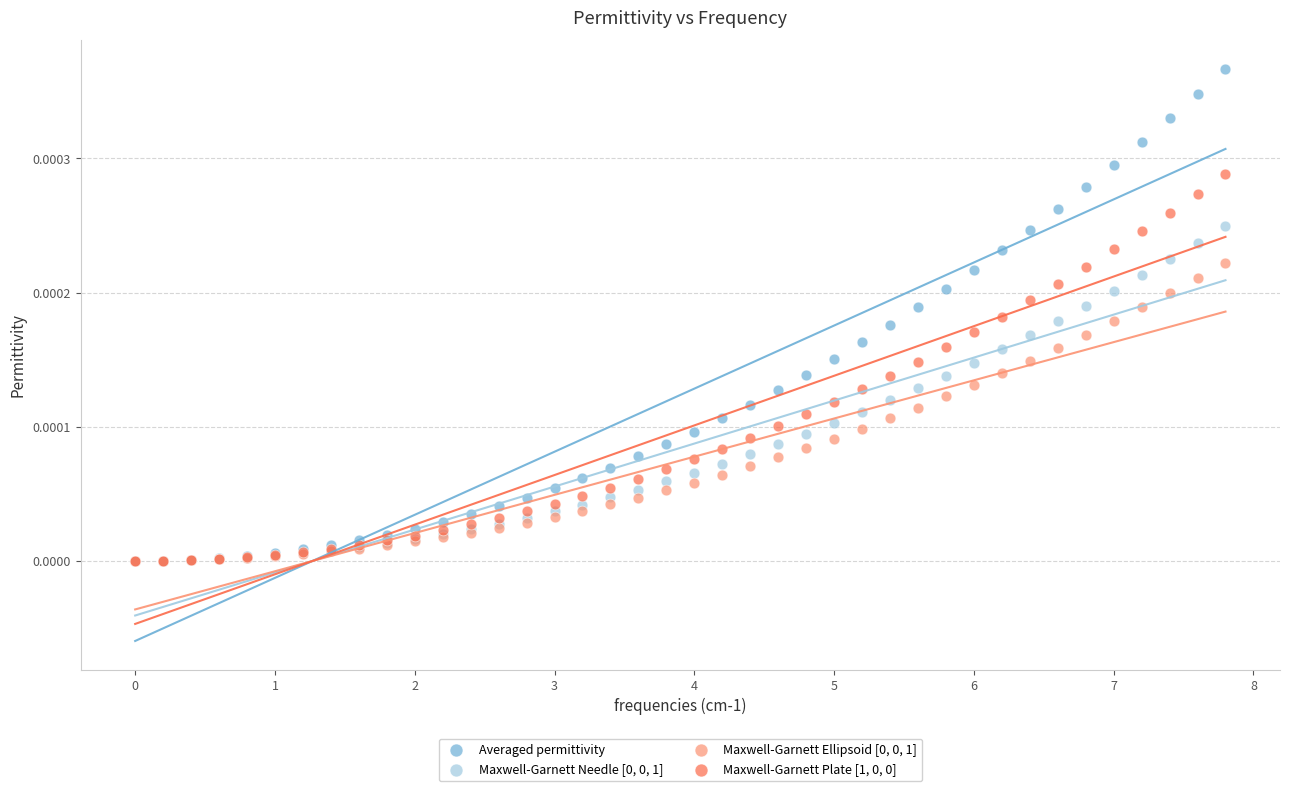

Which series has the widest spread of Y values?

Averaged permittivity